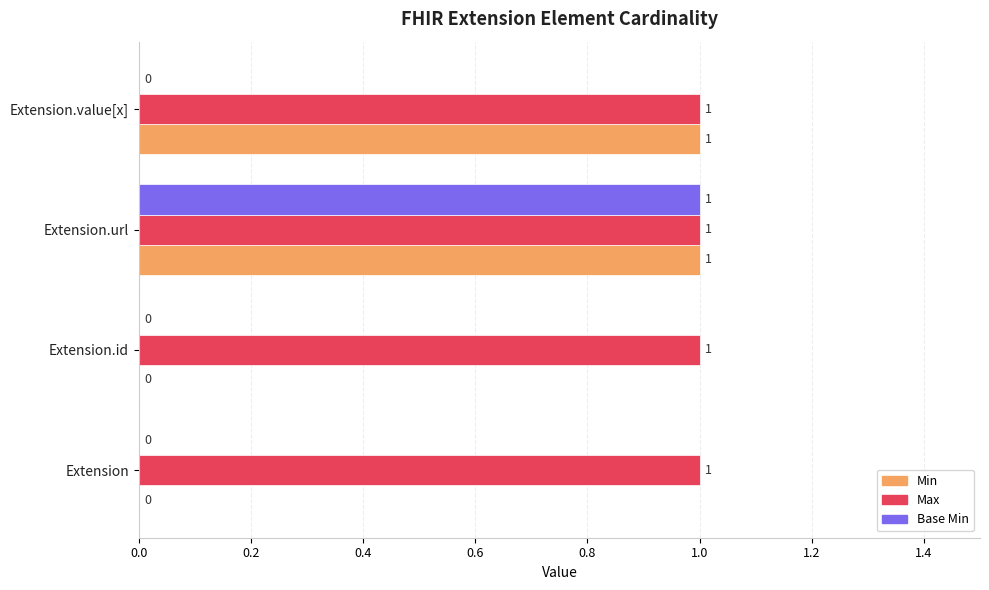

Which series has the largest total across all categories?

Max